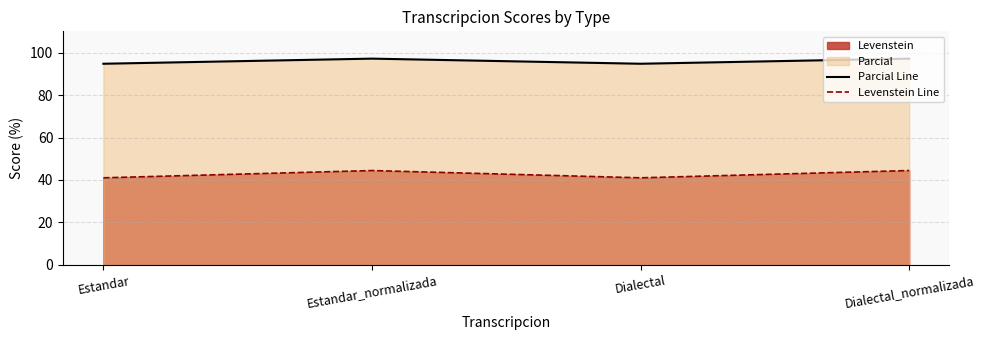

True or false: Levenstein Line has a value of 41.0 at Dialectal.

True